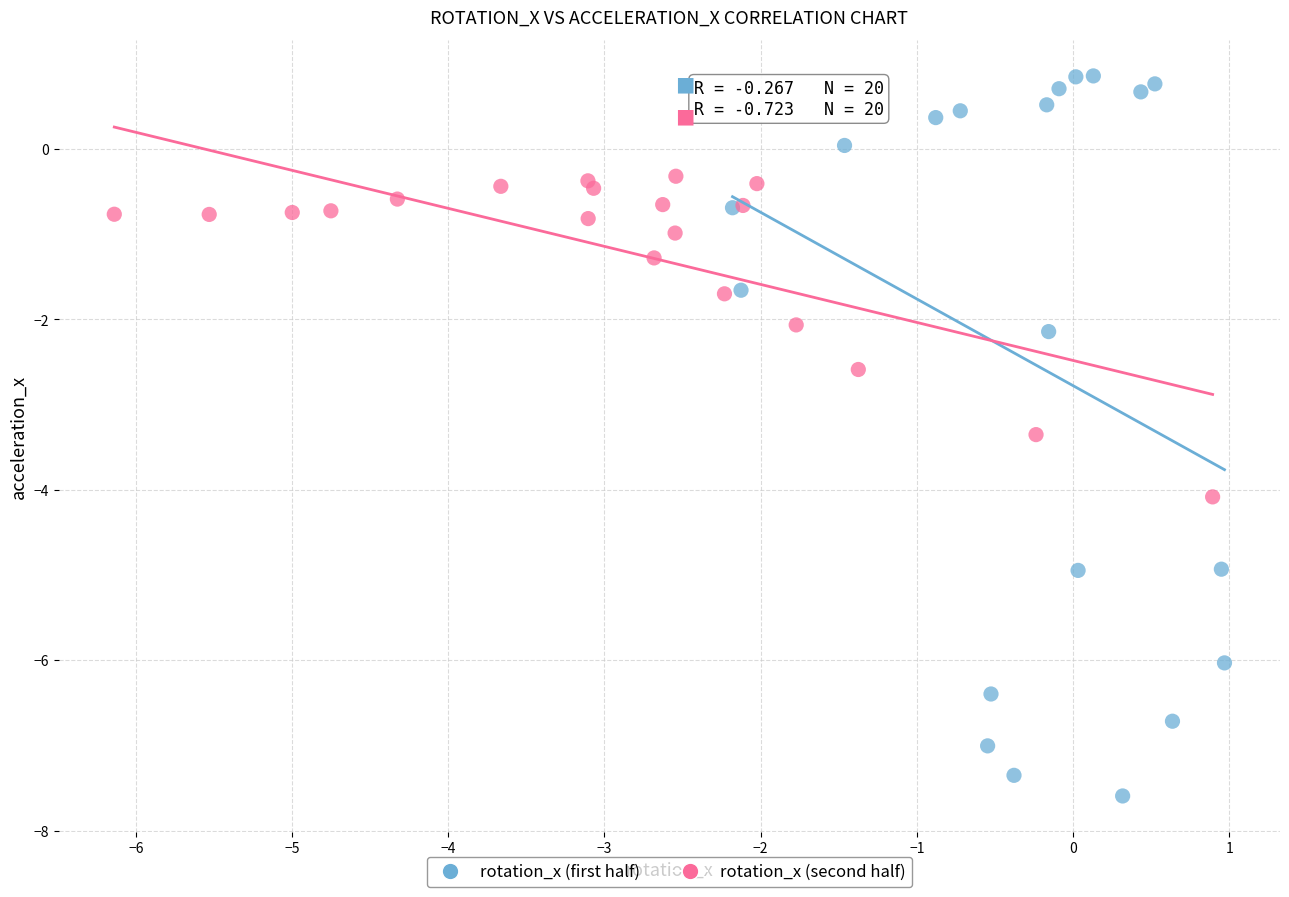

Which series contains the highest Y value?

rotation_x (first half)